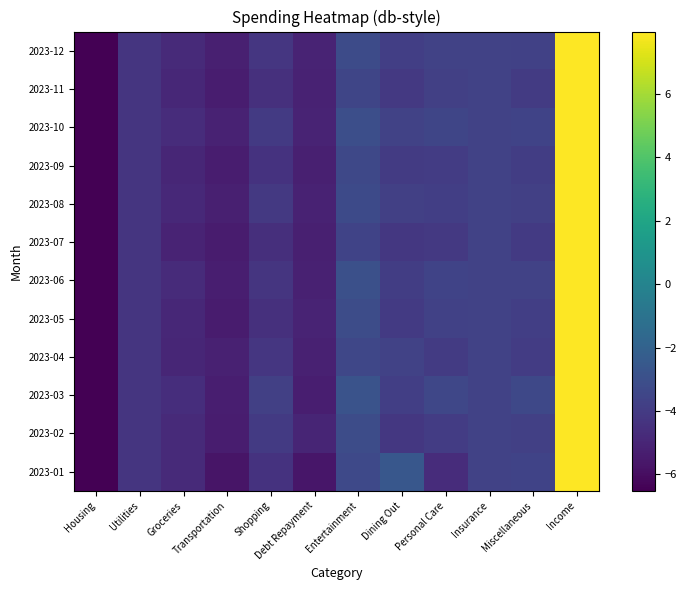

Reading right to left, transcribe all the data shown in this chart.

2023-01: Income=8.0	Miscellaneous=-3.6	Insurance=-3.7	Personal Care=-4.7	Dining Out=-2.6	Entertainment=-3.3	Debt Repayment=-5.7	Shopping=-4.4	Transportation=-5.7	Groceries=-4.8	Utilities=-4.3	Housing=-6.5
2023-02: Income=8.0	Miscellaneous=-3.8	Insurance=-3.7	Personal Care=-3.9	Dining Out=-4.1	Entertainment=-3.1	Debt Repayment=-5.0	Shopping=-4.0	Transportation=-5.4	Groceries=-4.8	Utilities=-4.3	Housing=-6.5
2023-03: Income=8.0	Miscellaneous=-3.4	Insurance=-3.7	Personal Care=-3.4	Dining Out=-3.8	Entertainment=-2.8	Debt Repayment=-5.3	Shopping=-3.8	Transportation=-5.3	Groceries=-4.6	Utilities=-4.3	Housing=-6.5
2023-04: Income=8.0	Miscellaneous=-3.9	Insurance=-3.7	Personal Care=-4.0	Dining Out=-3.7	Entertainment=-3.4	Debt Repayment=-5.2	Shopping=-4.2	Transportation=-5.2	Groceries=-5.0	Utilities=-4.3	Housing=-6.5
2023-05: Income=8.0	Miscellaneous=-3.8	Insurance=-3.7	Personal Care=-3.7	Dining Out=-4.0	Entertainment=-3.2	Debt Repayment=-5.1	Shopping=-4.5	Transportation=-5.4	Groceries=-4.9	Utilities=-4.3	Housing=-6.5
2023-06: Income=8.0	Miscellaneous=-3.7	Insurance=-3.7	Personal Care=-3.6	Dining Out=-3.9	Entertainment=-3.0	Debt Repayment=-5.2	Shopping=-4.3	Transportation=-5.3	Groceries=-4.7	Utilities=-4.3	Housing=-6.5
2023-07: Income=8.0	Miscellaneous=-4.0	Insurance=-3.7	Personal Care=-4.1	Dining Out=-4.2	Entertainment=-3.6	Debt Repayment=-5.3	Shopping=-4.6	Transportation=-5.4	Groceries=-5.1	Utilities=-4.3	Housing=-6.5
2023-08: Income=8.0	Miscellaneous=-3.8	Insurance=-3.7	Personal Care=-3.8	Dining Out=-3.8	Entertainment=-3.3	Debt Repayment=-5.1	Shopping=-4.1	Transportation=-5.2	Groceries=-4.9	Utilities=-4.3	Housing=-6.5
2023-09: Income=8.0	Miscellaneous=-3.9	Insurance=-3.7	Personal Care=-3.9	Dining Out=-4.0	Entertainment=-3.4	Debt Repayment=-5.2	Shopping=-4.4	Transportation=-5.3	Groceries=-5.0	Utilities=-4.3	Housing=-6.5
2023-10: Income=8.0	Miscellaneous=-3.6	Insurance=-3.7	Personal Care=-3.5	Dining Out=-3.7	Entertainment=-3.1	Debt Repayment=-5.1	Shopping=-4.0	Transportation=-5.1	Groceries=-4.7	Utilities=-4.3	Housing=-6.5
2023-11: Income=8.0	Miscellaneous=-4.0	Insurance=-3.7	Personal Care=-3.8	Dining Out=-4.1	Entertainment=-3.5	Debt Repayment=-5.2	Shopping=-4.5	Transportation=-5.4	Groceries=-4.9	Utilities=-4.3	Housing=-6.5
2023-12: Income=8.0	Miscellaneous=-3.7	Insurance=-3.7	Personal Care=-3.7	Dining Out=-3.8	Entertainment=-3.2	Debt Repayment=-5.1	Shopping=-4.2	Transportation=-5.2	Groceries=-4.8	Utilities=-4.3	Housing=-6.5